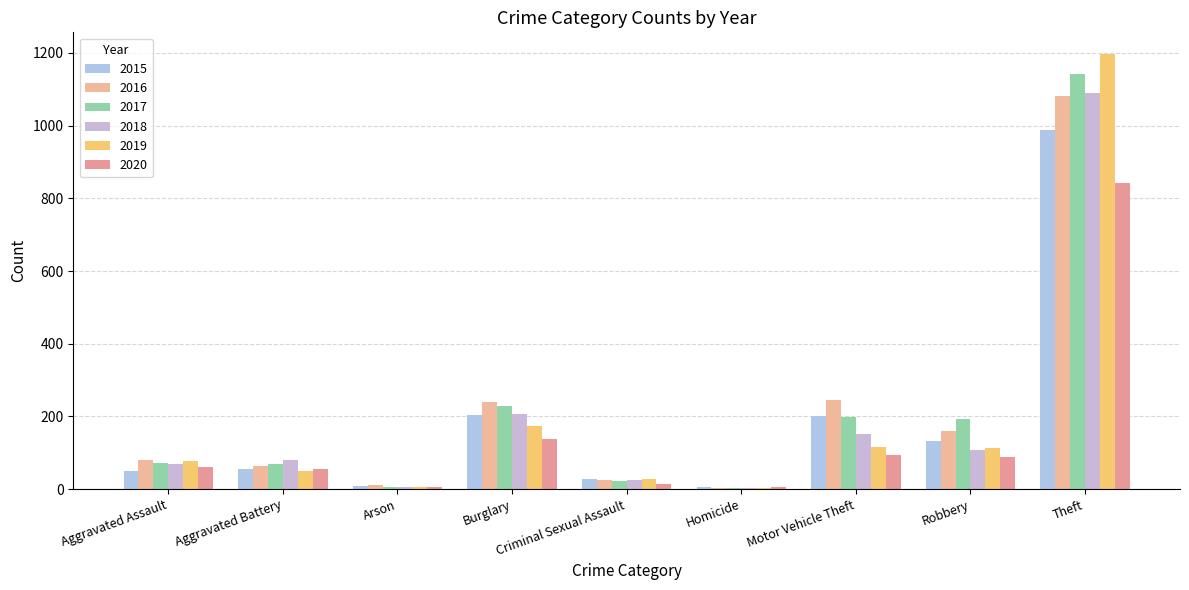

What is the spread (max minus min) of values at Aggravated Assault?

31